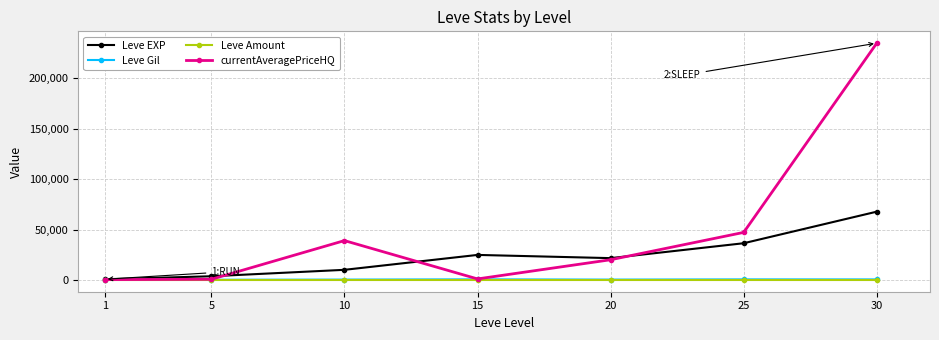

What is the total value across all series at 10?

49284.0